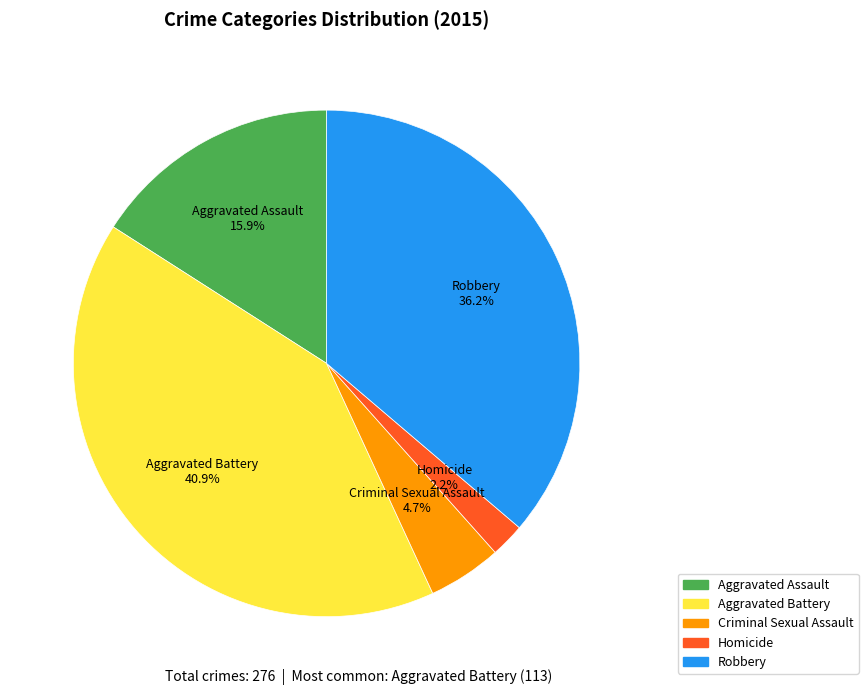

Rank the categories by value from highest to lowest.

Aggravated Battery, Robbery, Aggravated Assault, Criminal Sexual Assault, Homicide